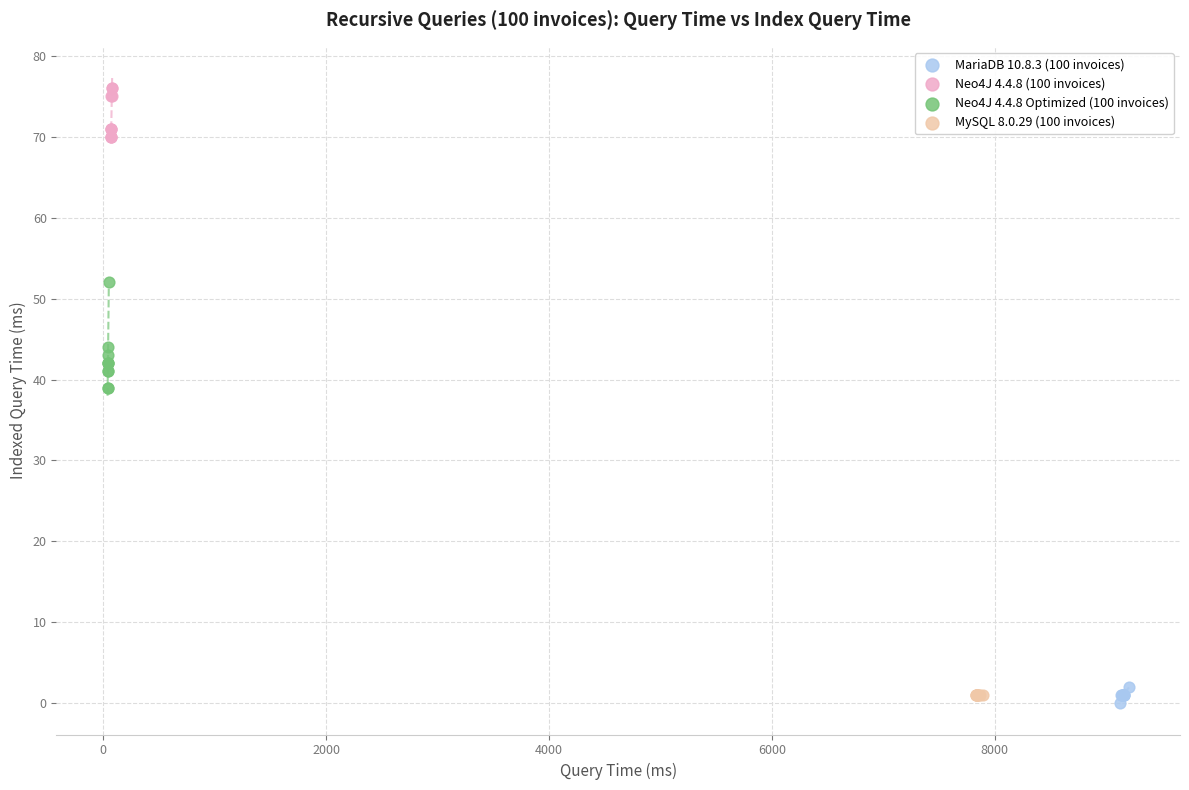

Which series contains the highest Y value?

Neo4J 4.4.8 (100 invoices)